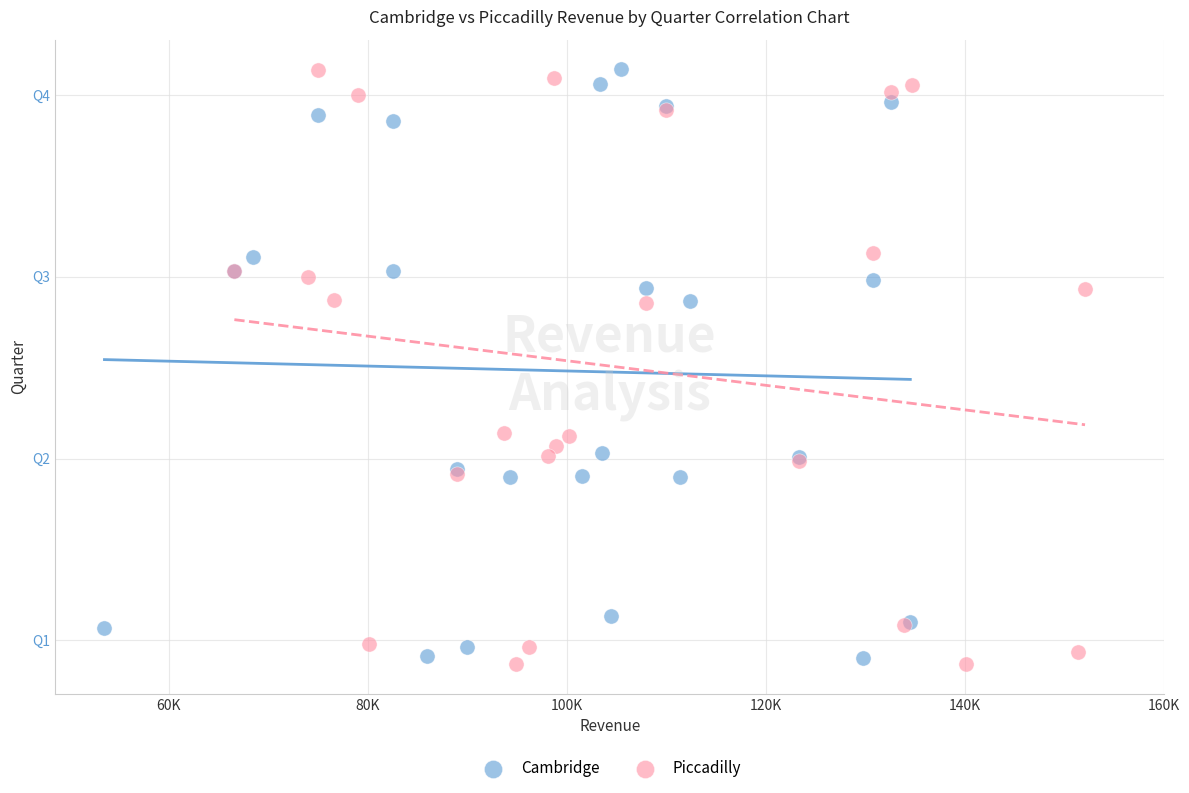

Which series has the largest Y range (max minus min)?

Piccadilly